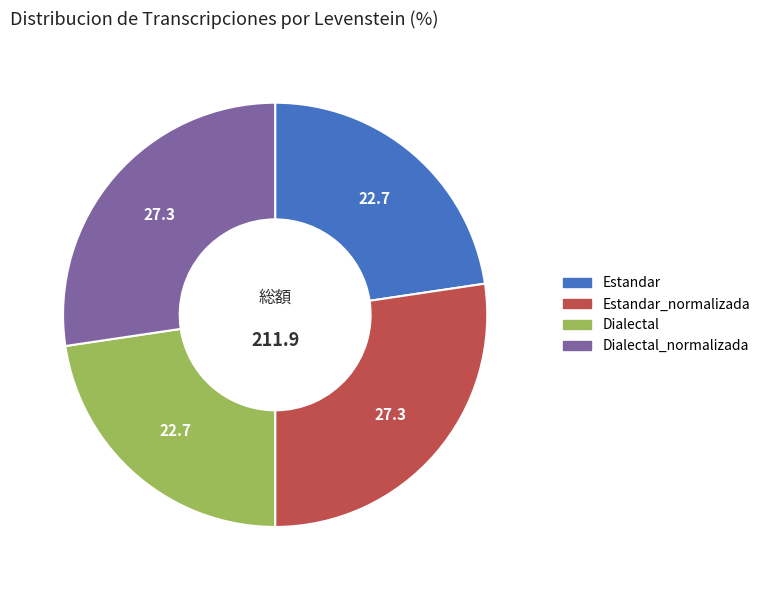

Is there a majority slice in this chart?

No